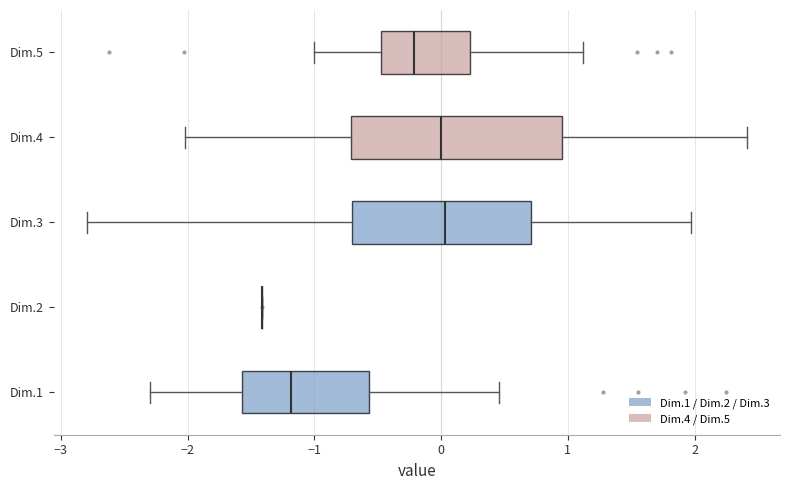

Reading bottom to top, transcribe this box plot: for each box, give where its median line is, the range the box spans, and where its two whiskers end, as read against the x-axis. The values are not printed on the chart, so give them approximately, as read against the axis.

Dim.1: median -1.2, box -1.6 to -0.6, whiskers -2.3 to 0.5
Dim.2: box collapsed to a line at -1.4, whiskers -1.4 to -1.4
Dim.3: median 0.0, box -0.7 to 0.7, whiskers -2.8 to 2.0
Dim.4: median 0.0, box -0.7 to 1.0, whiskers -2.0 to 2.4
Dim.5: median -0.2, box -0.5 to 0.2, whiskers -1.0 to 1.1